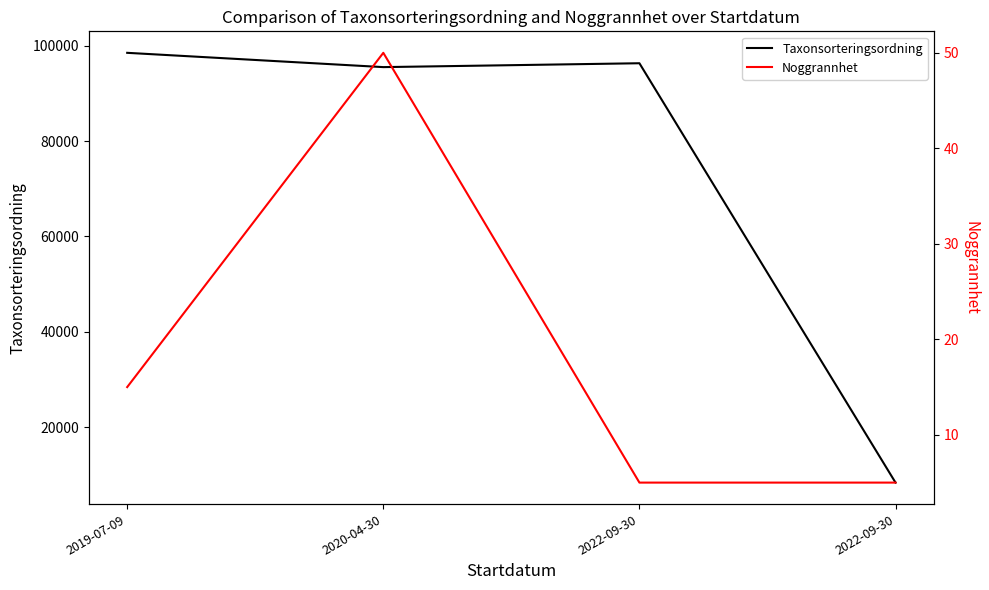

True or false: Taxonsorteringsordning and Noggrannhet intersect in this chart.

False